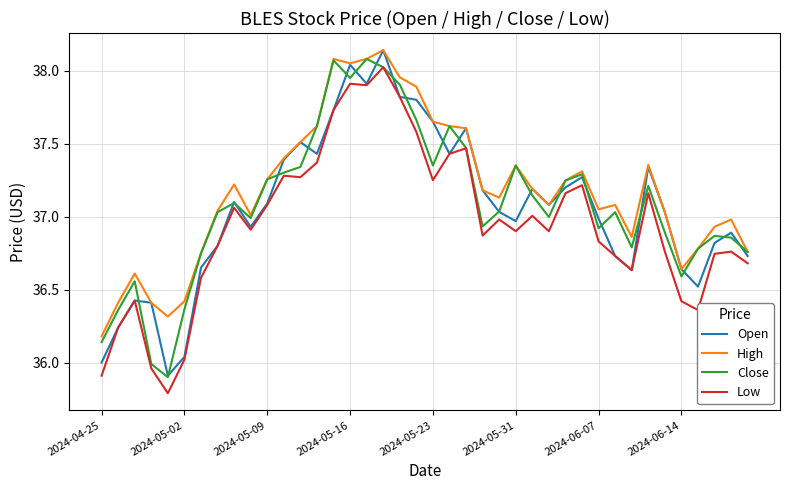

What is the minimum value for Low?

35.8